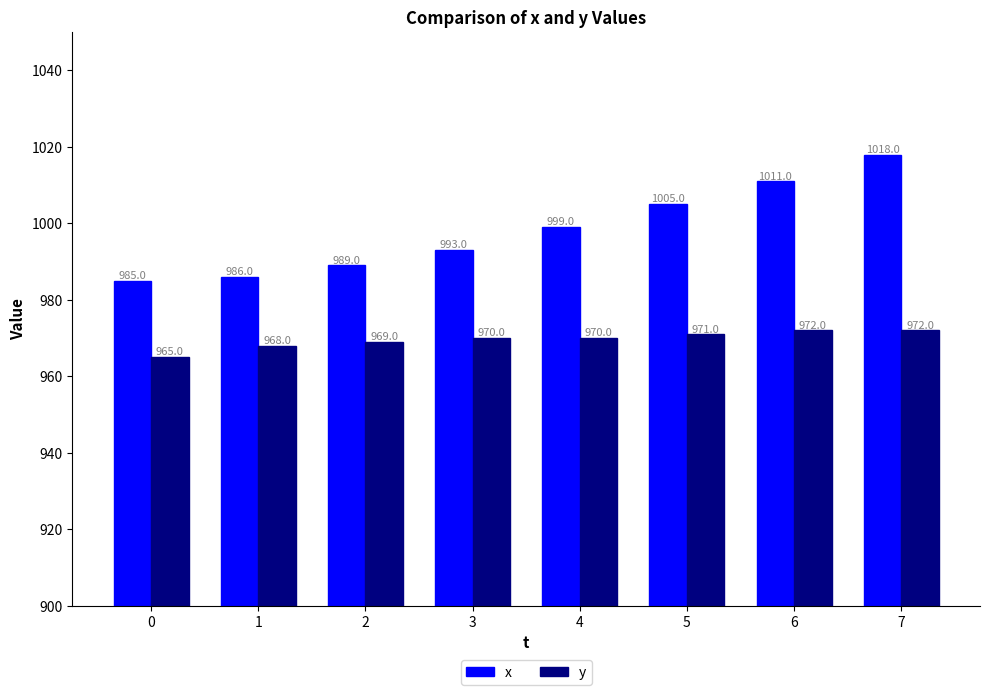

Between 2 and 7, which series saw the biggest shift?

x